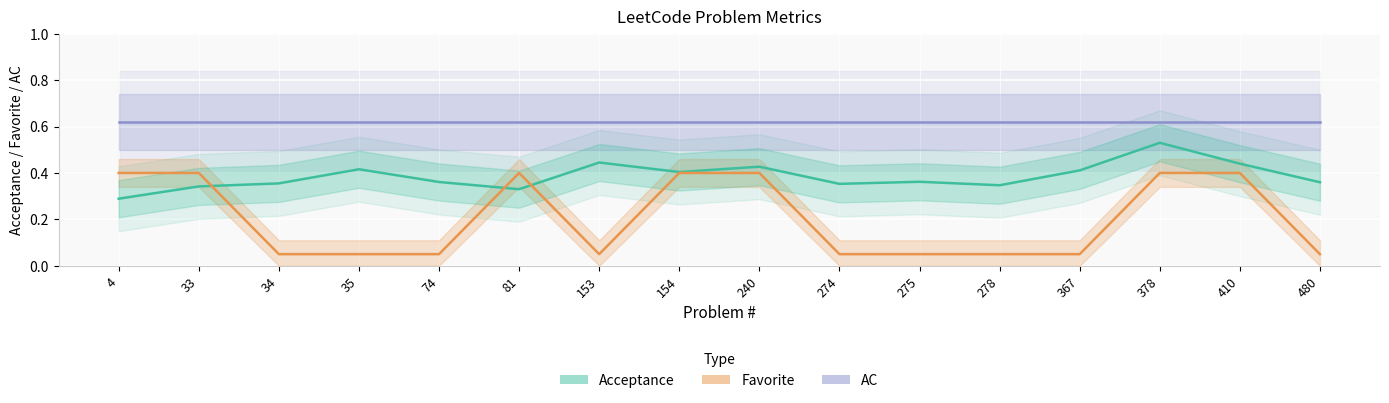

How many times do Favorite and Acceptance cross each other?

3